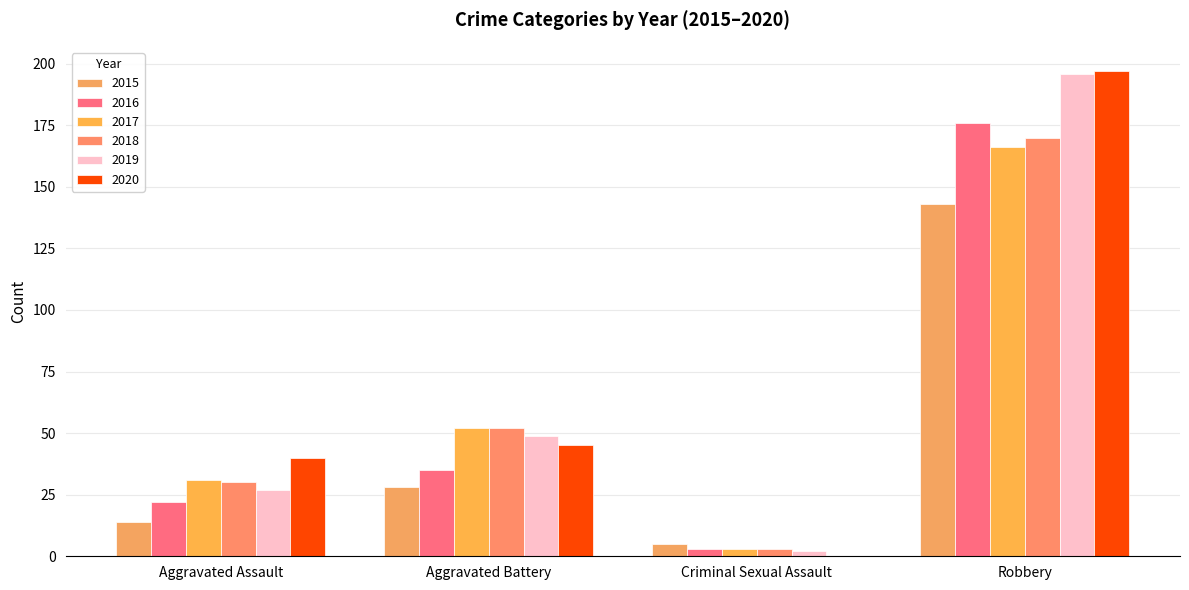

Reading left to right, list all the values displayed in this chart.

2015: Aggravated Assault=14	Aggravated Battery=28	Criminal Sexual Assault=5	Robbery=143
2016: Aggravated Assault=22	Aggravated Battery=35	Criminal Sexual Assault=3	Robbery=176
2017: Aggravated Assault=31	Aggravated Battery=52	Criminal Sexual Assault=3	Robbery=166
2018: Aggravated Assault=30	Aggravated Battery=52	Criminal Sexual Assault=3	Robbery=170
2019: Aggravated Assault=27	Aggravated Battery=49	Criminal Sexual Assault=2	Robbery=196
2020: Aggravated Assault=40	Aggravated Battery=45	Criminal Sexual Assault=0	Robbery=197